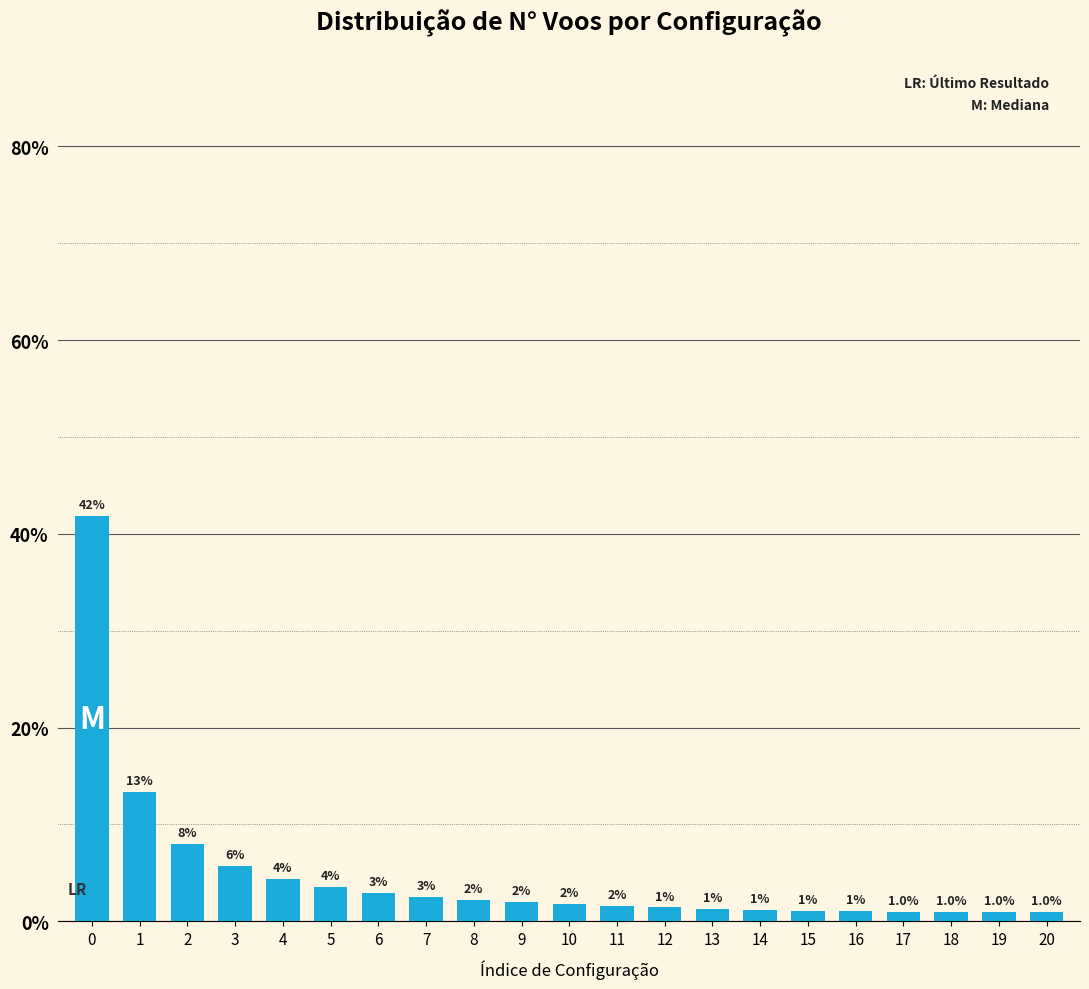

What is the value of the 3rd bar from the left?

8.0